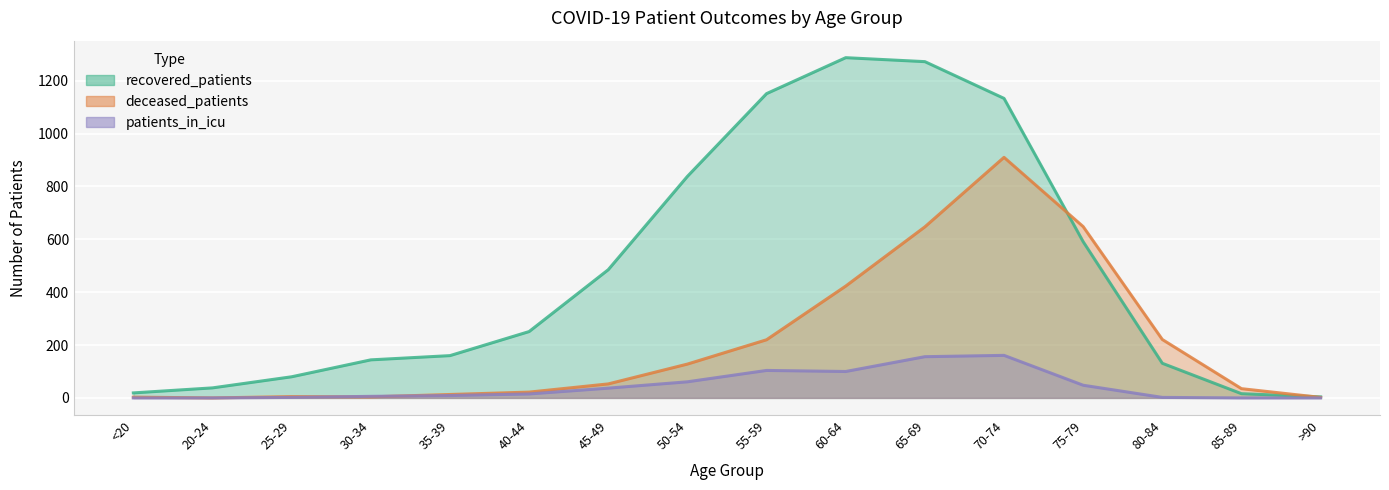

Reading left to right, extract all data points from this chart.

recovered_patients: 19	38	80	144	160	251	485	838	1151	1287	1272	1133	591	131	16	4
deceased_patients: 3	0	5	4	13	22	53	128	220	423	647	910	648	221	35	2
patients_in_icu: 0	0	2	6	9	15	37	61	104	100	156	161	48	2	0	0